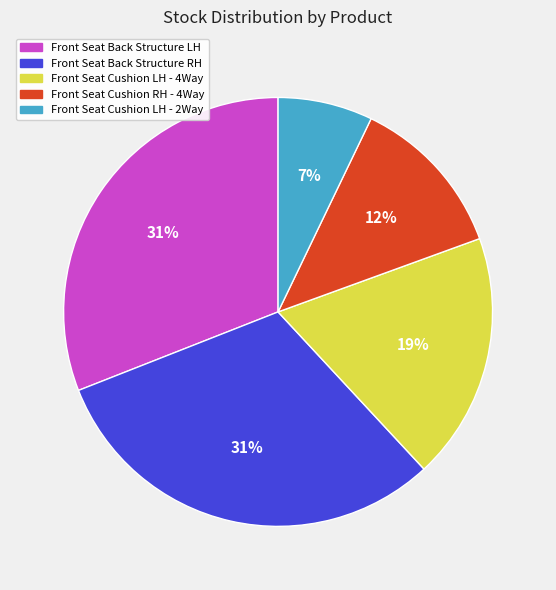

Approximately how many times larger is the value at Front Seat Cushion LH - 4Way compared to Front Seat Back Structure LH?

0.6